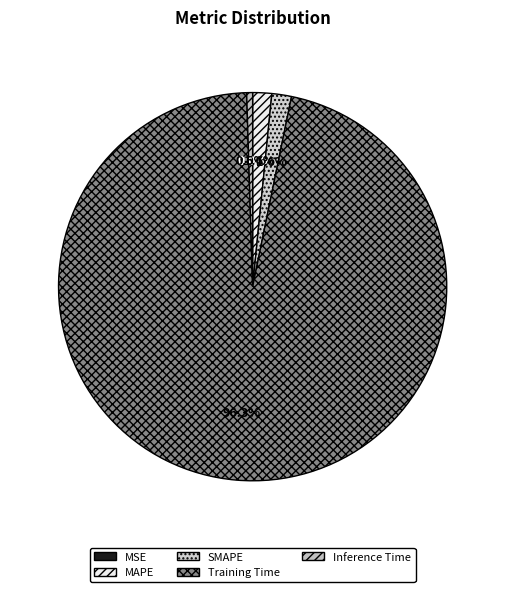

Which category has the biggest portion of the pie?

Training Time